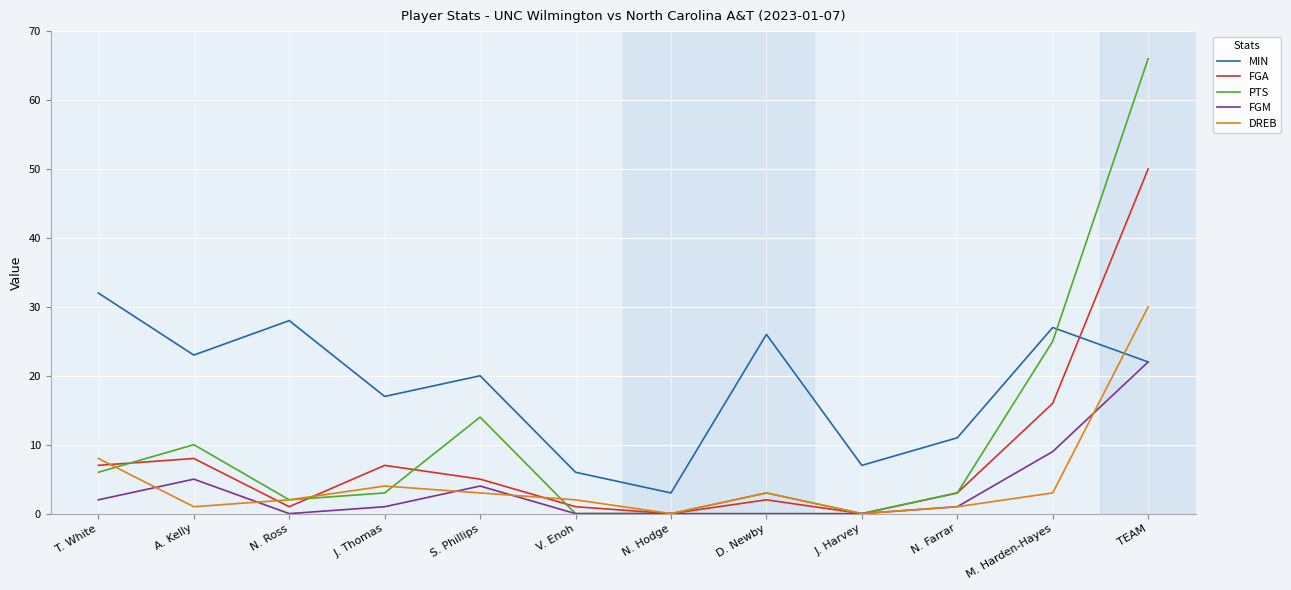

How many intersections are there between MIN and PTS?

1